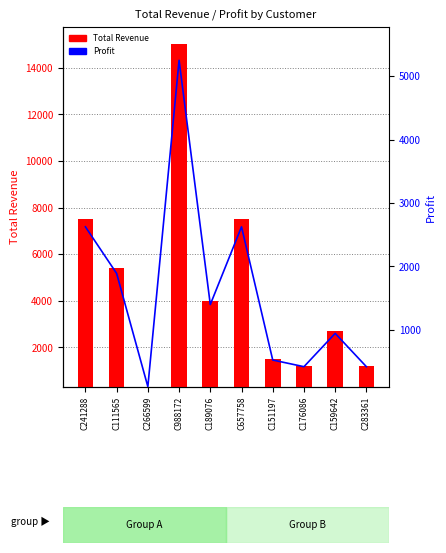

At which label does Profit first exceed 1400?

C241288